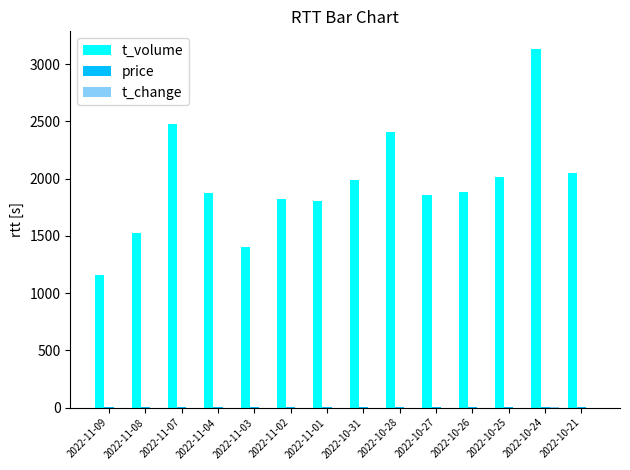

Which series has the largest total across all categories?

t_volume